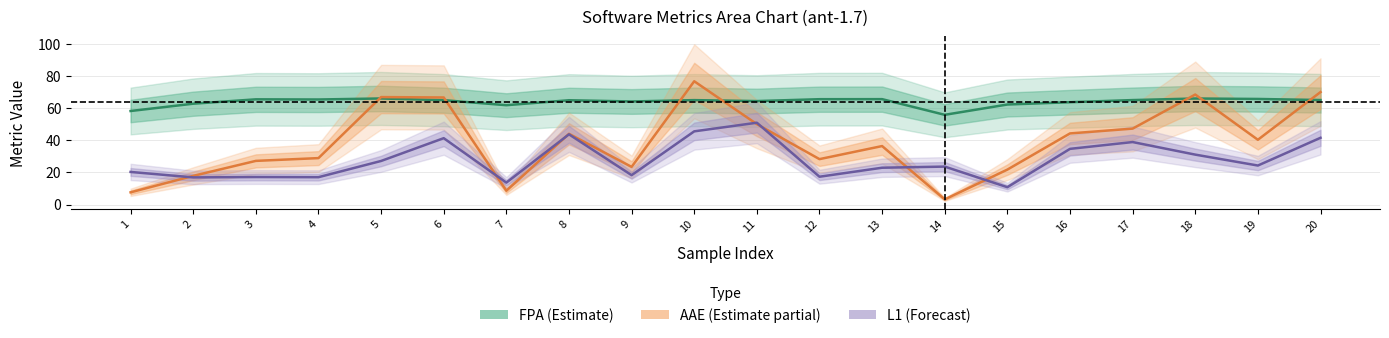

How many data points in FPA (Estimate) are less than 65?

8